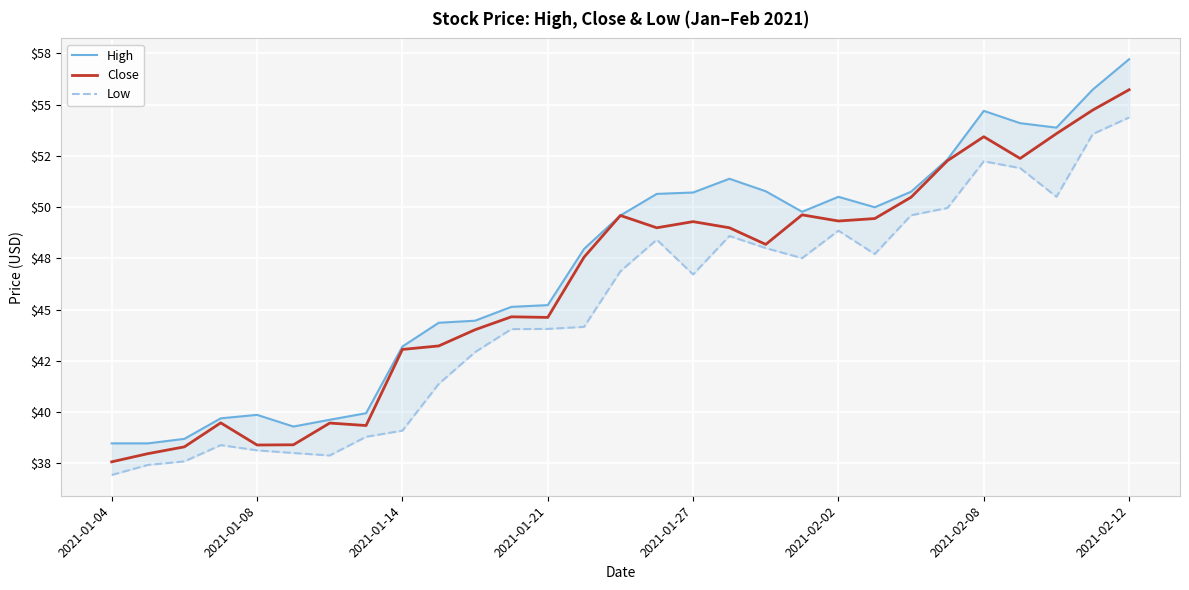

True or false: High and Close cross at least once.

False